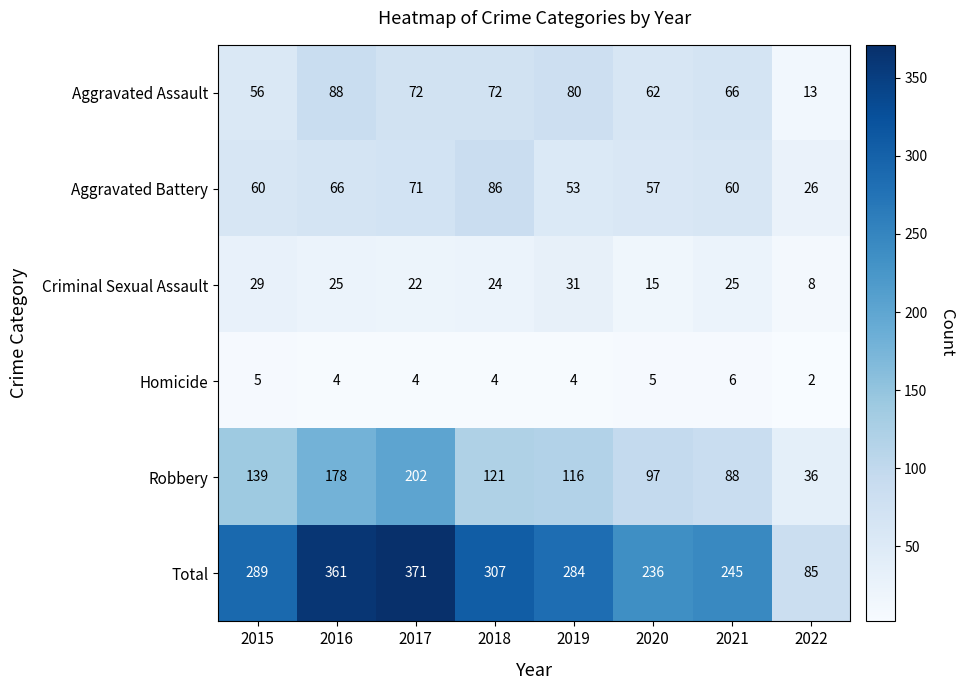

List the series in order of their peak value, highest first.

Total, Robbery, Aggravated Assault, Aggravated Battery, Criminal Sexual Assault, Homicide